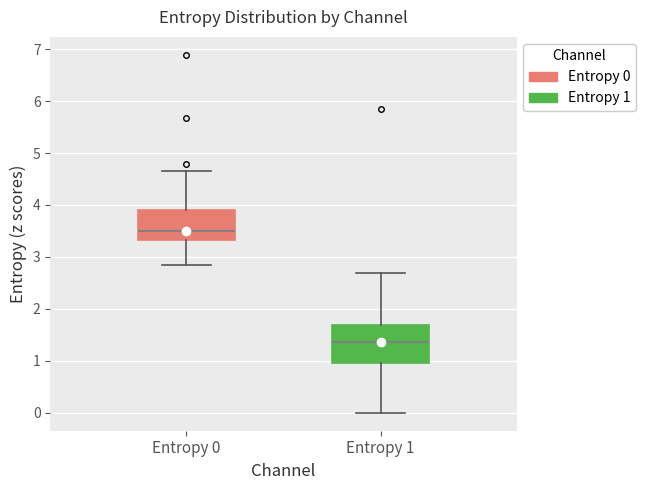

Where does the lower whisker of the box for Entropy 0 end on the y-axis? The values are not printed on the chart, so give them approximately, as read against the axis.

2.8